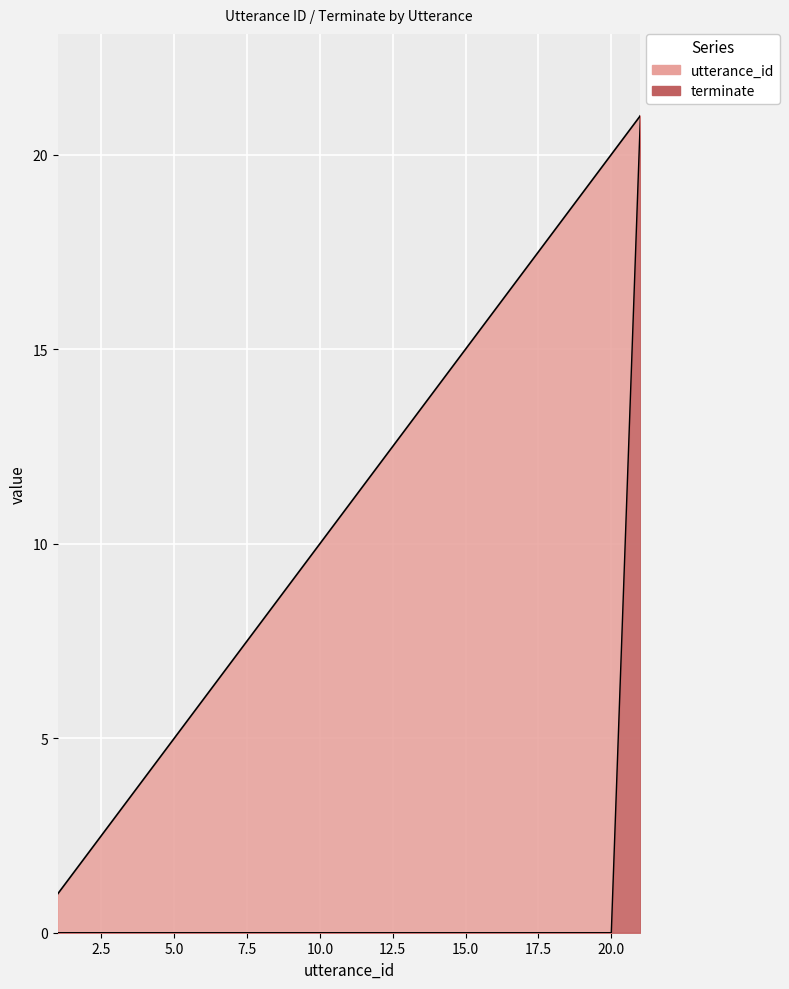

True or false: terminate and utterance_id intersect in this chart.

False